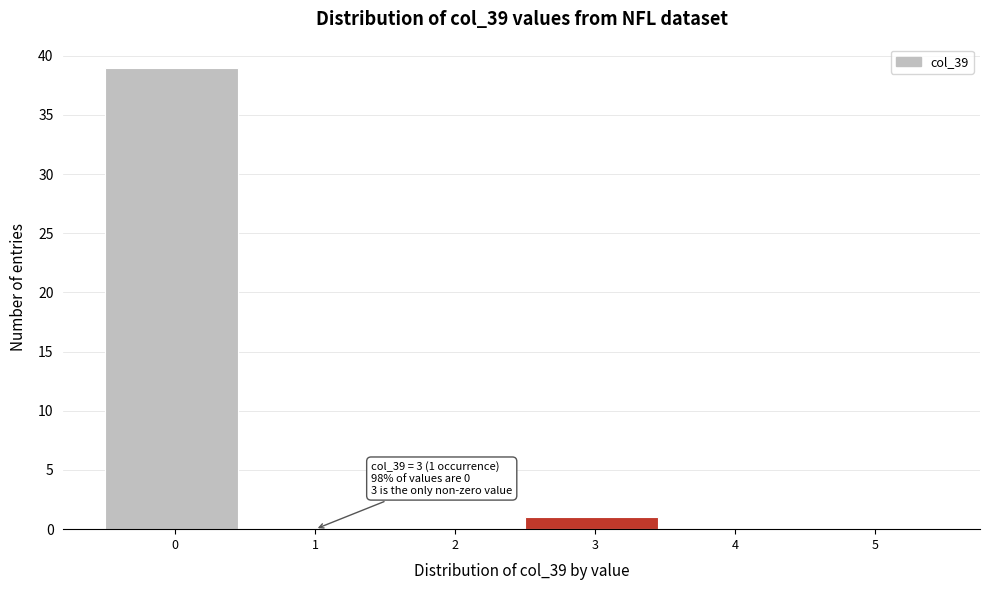

Reading left to right, list all the values displayed in this chart.

0=39	1=0	2=0	3=1	4=0	5=0